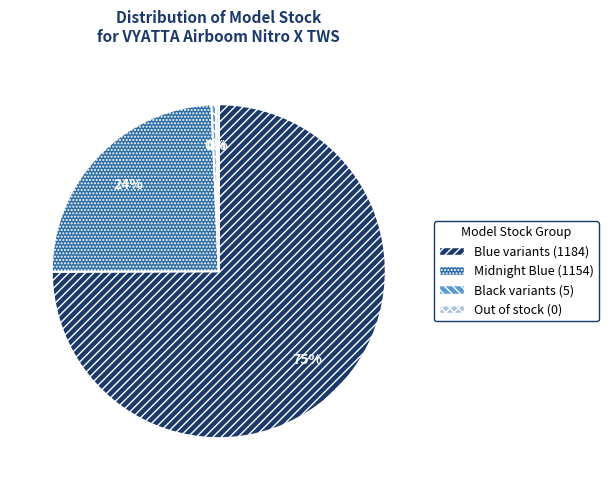

Which category has the biggest portion of the pie?

Blue variants (1184)